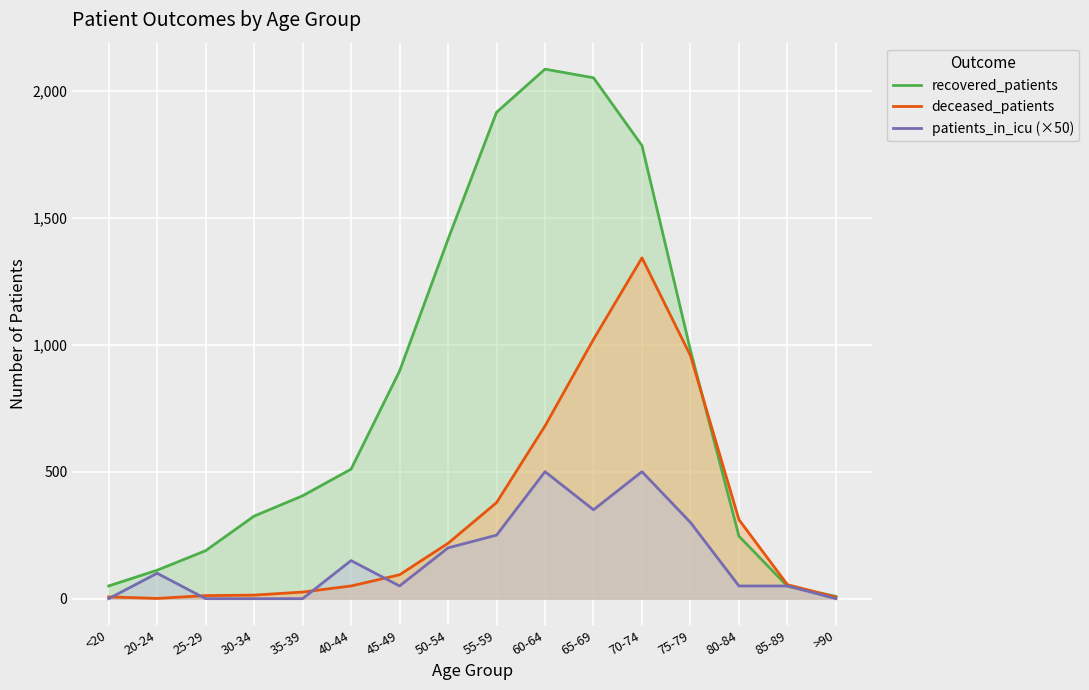

Between which two adjacent categories do patients_in_icu (×50) and deceased_patients first intersect?

<20 and 20-24